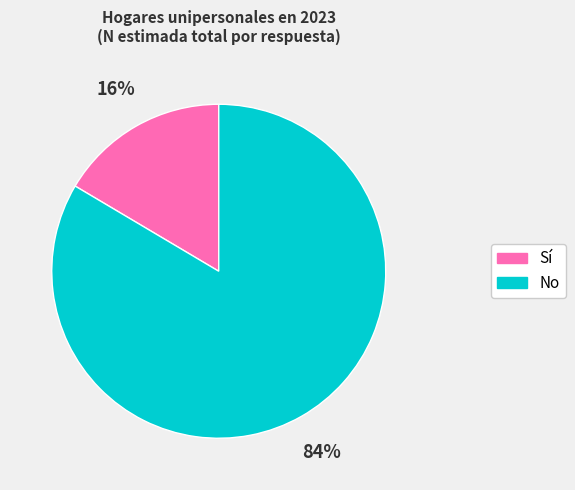

Does any single category account for the majority?

Yes